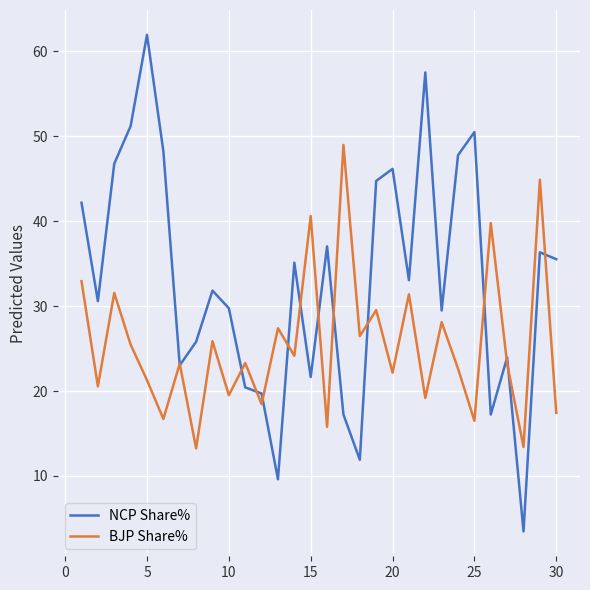

Rank the series by their maximum value, from lowest to highest.

BJP Share%, NCP Share%